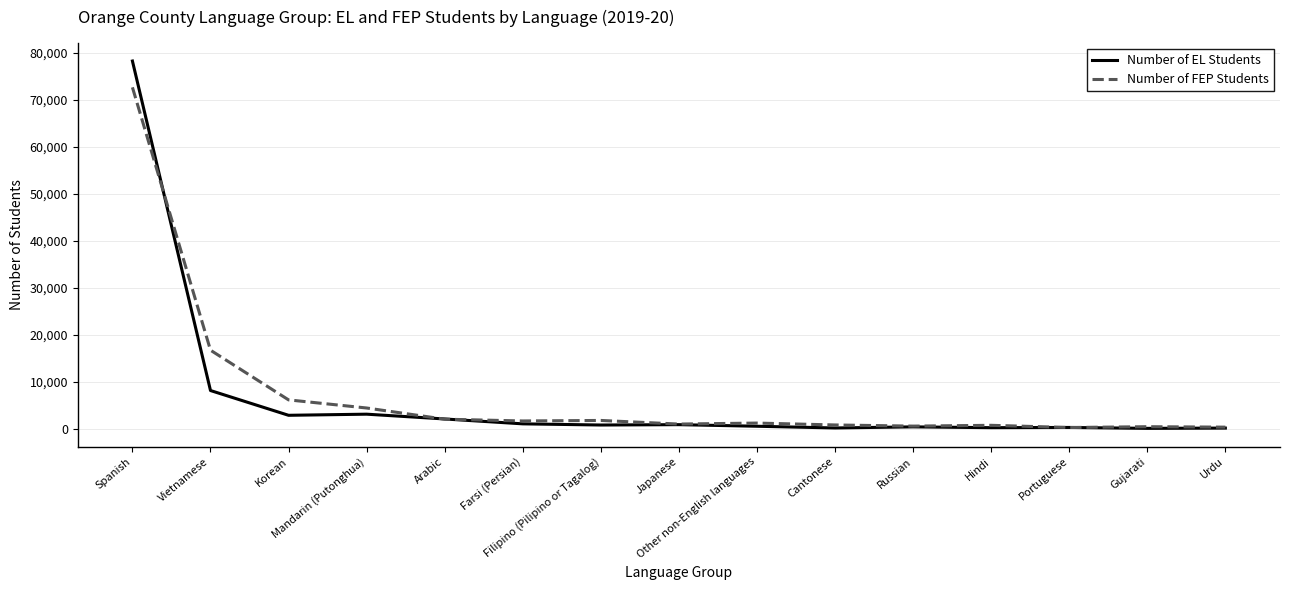

Which series has the largest range (max minus min)?

Number of EL Students